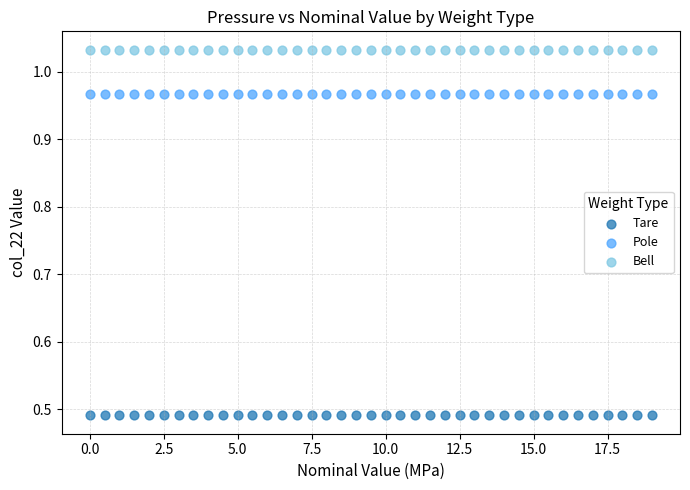

Which series contains the highest Y value?

Bell